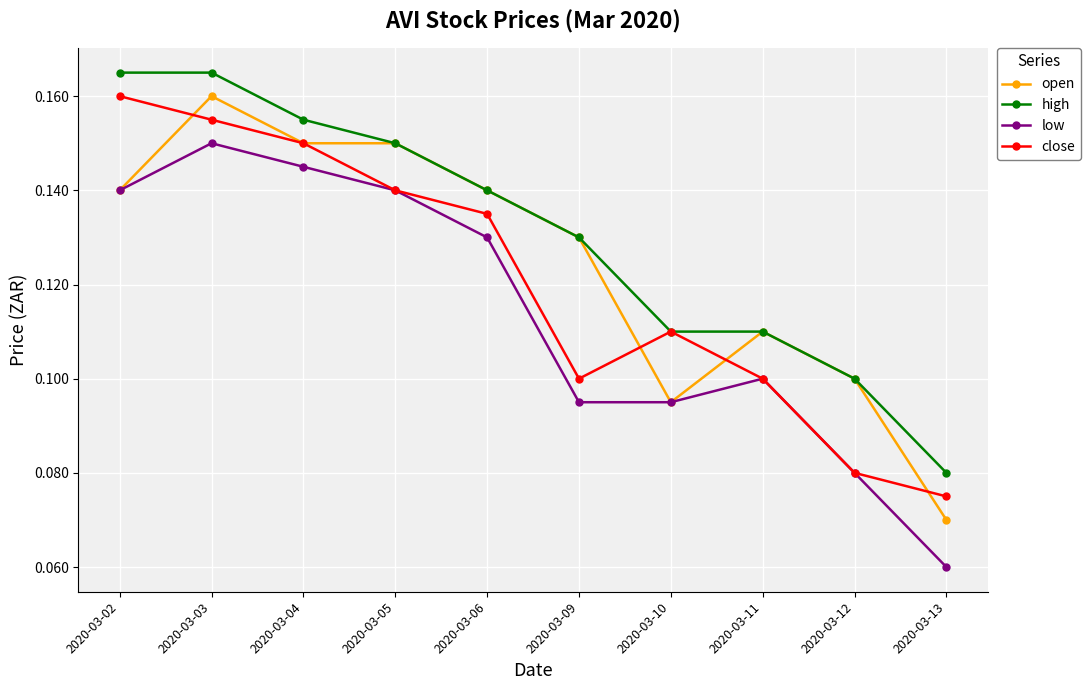

How many interior local peaks does the close series have?

1